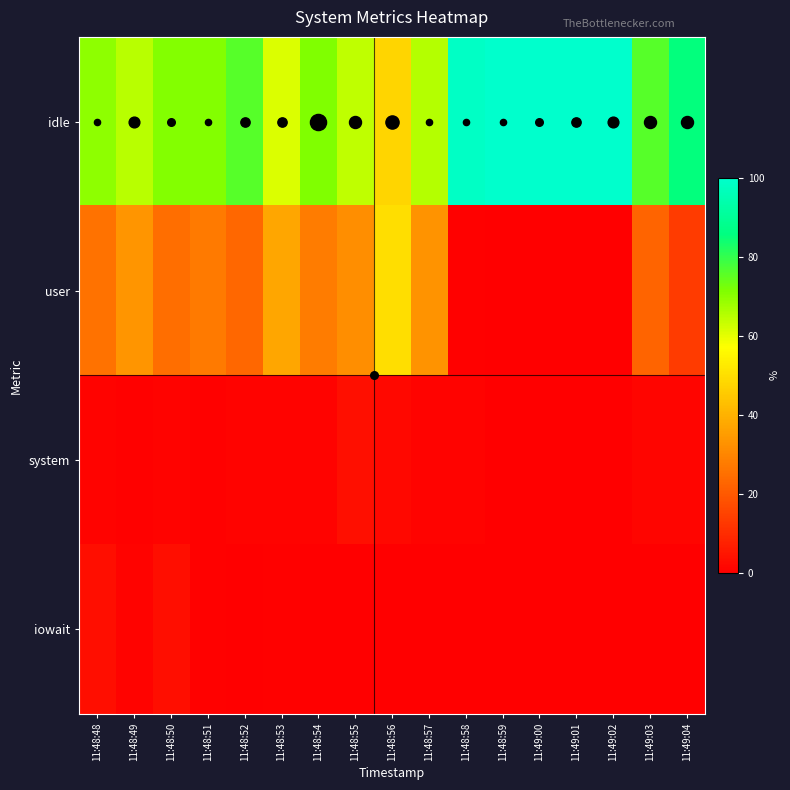

Which series has the largest total across all categories?

idle